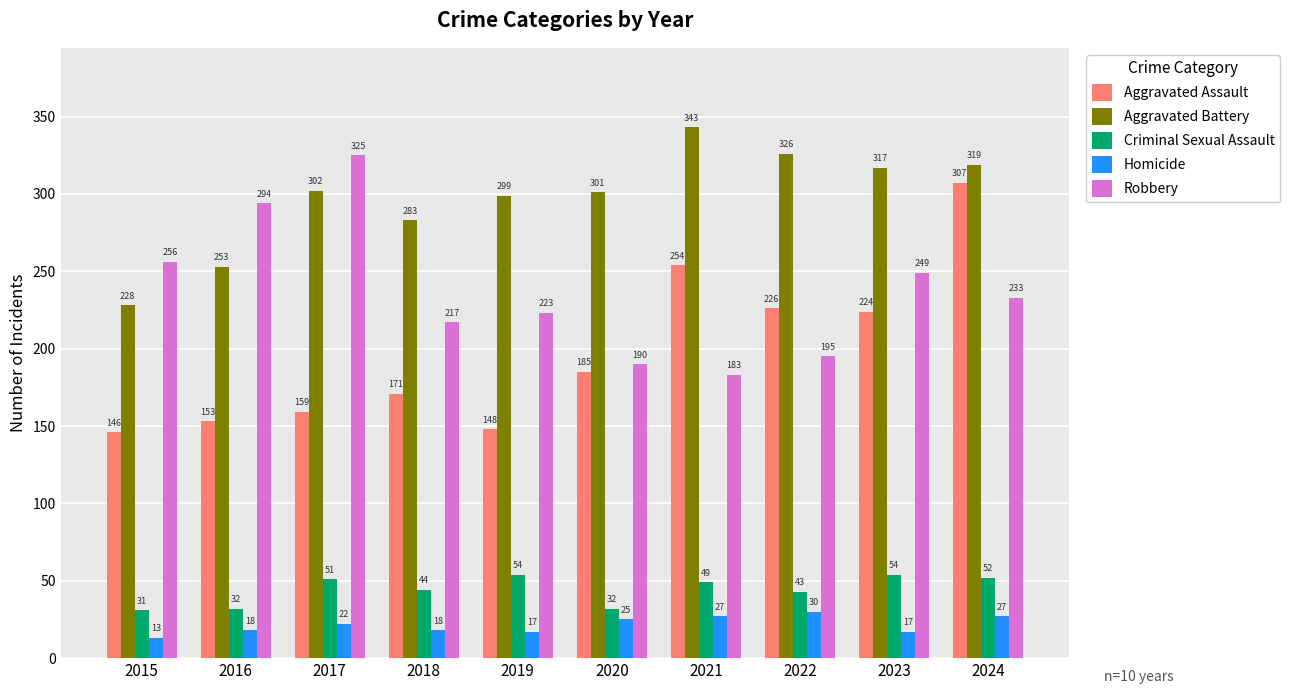

Between 2016 and 2024, which series saw the biggest shift?

Aggravated Assault